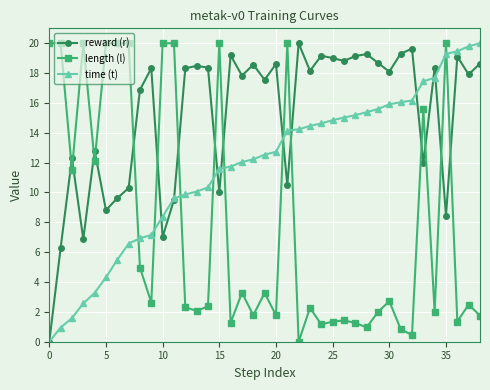

List the series in order of their overall mean, lowest first.

length (l), time (t), reward (r)